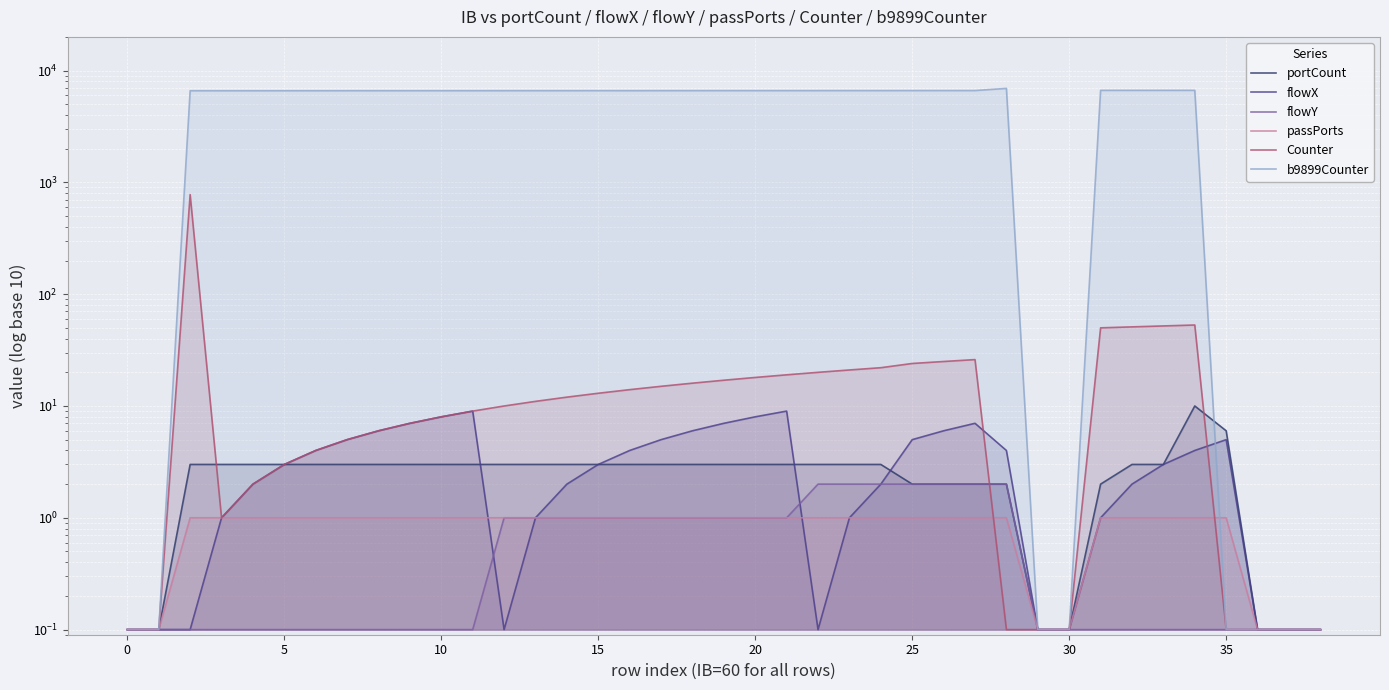

What is the average value of the passPorts series?

0.8